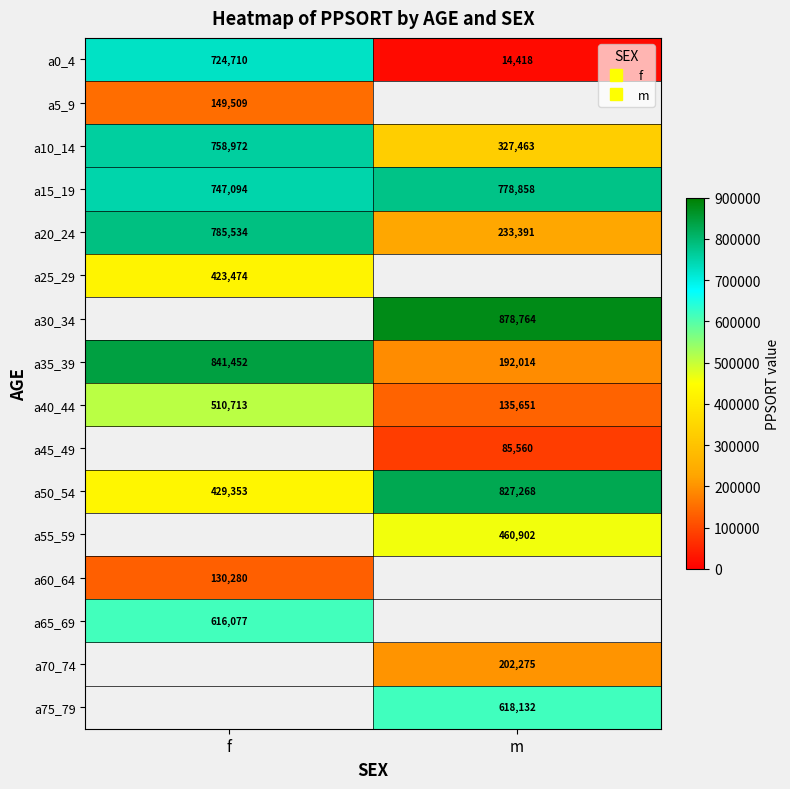

Which series has the largest total across all categories?

a15_19